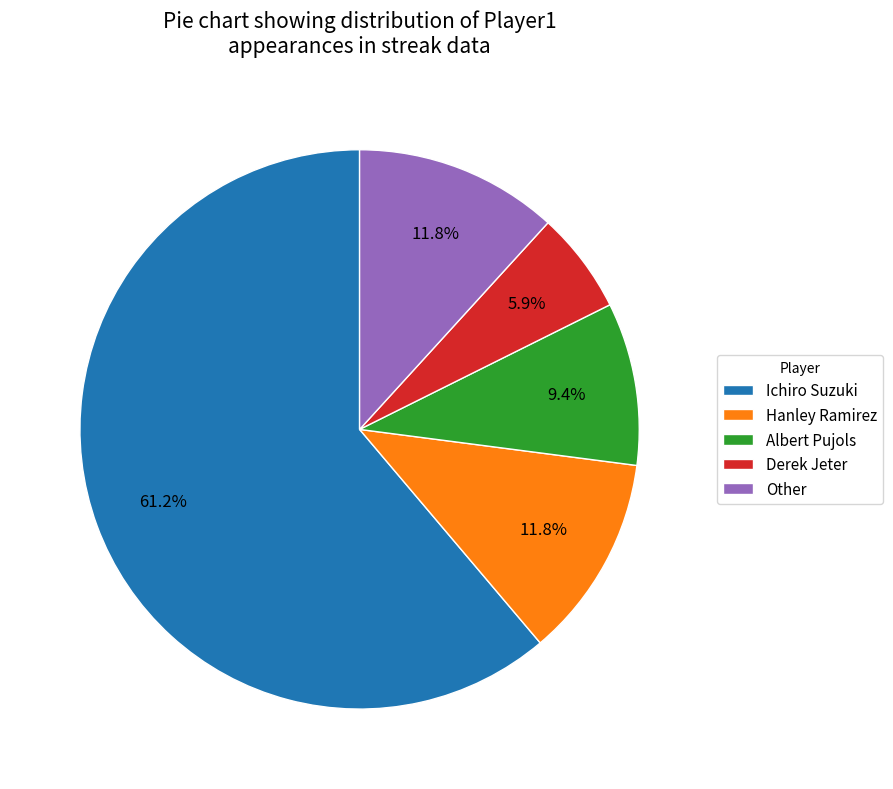

To the nearest percent, what is the difference between the Derek Jeter and Hanley Ramirez slice percentages?

6%